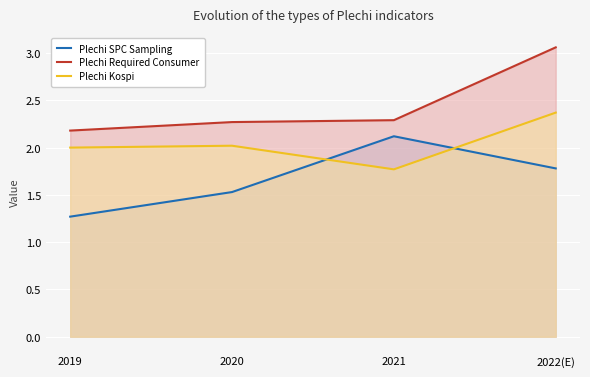

Which series has the largest total across all categories?

Plechi Required Consumer